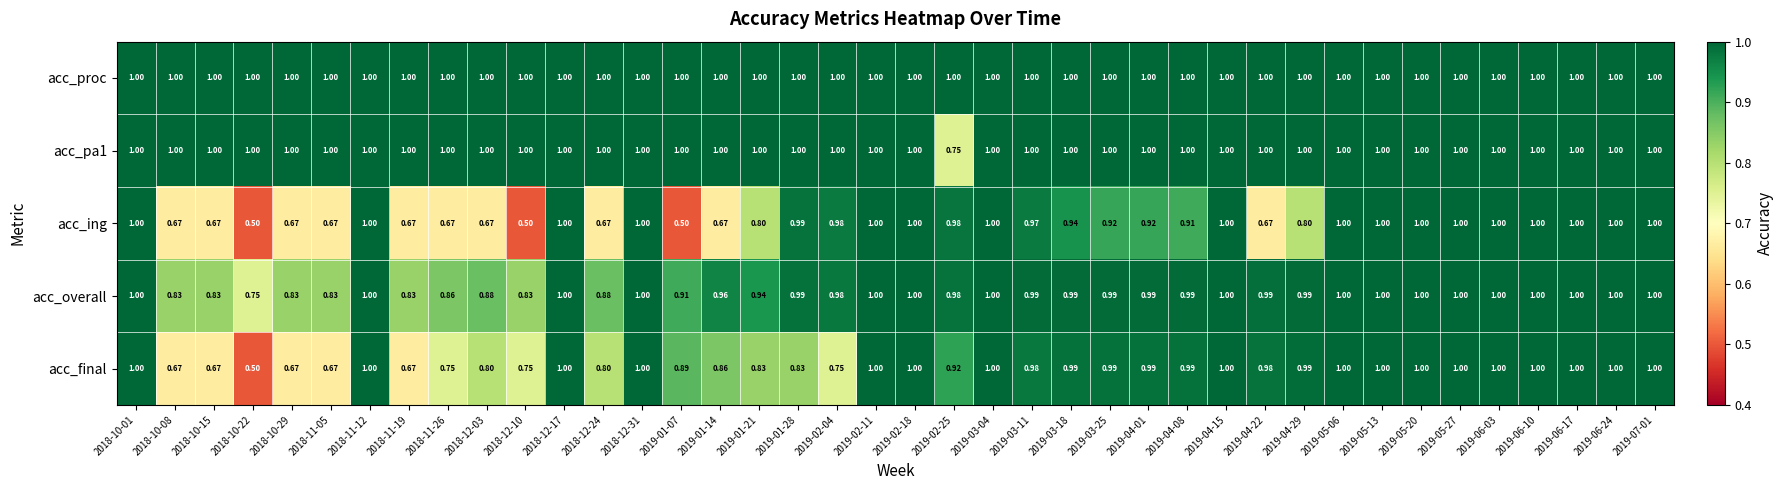

Which series changed the most between 2018-11-12 and 2018-12-03?

acc_ing